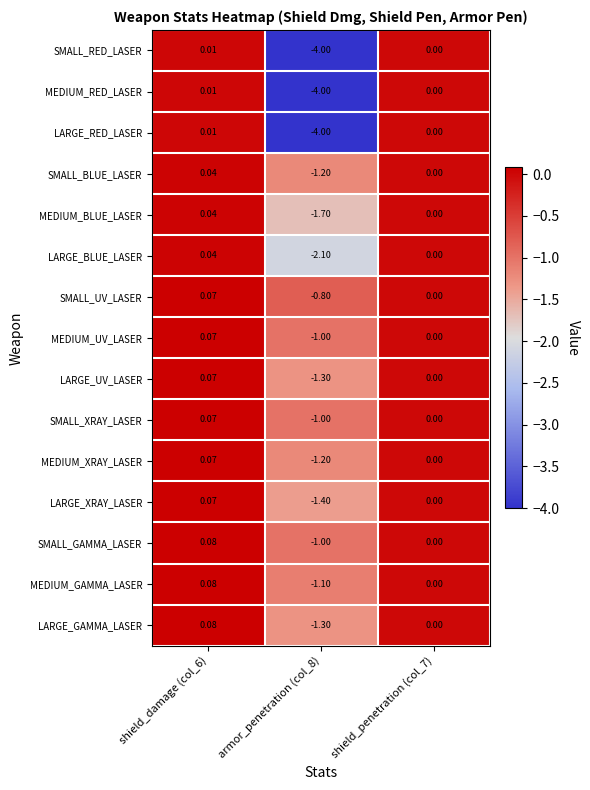

How many data points does each series have?

3